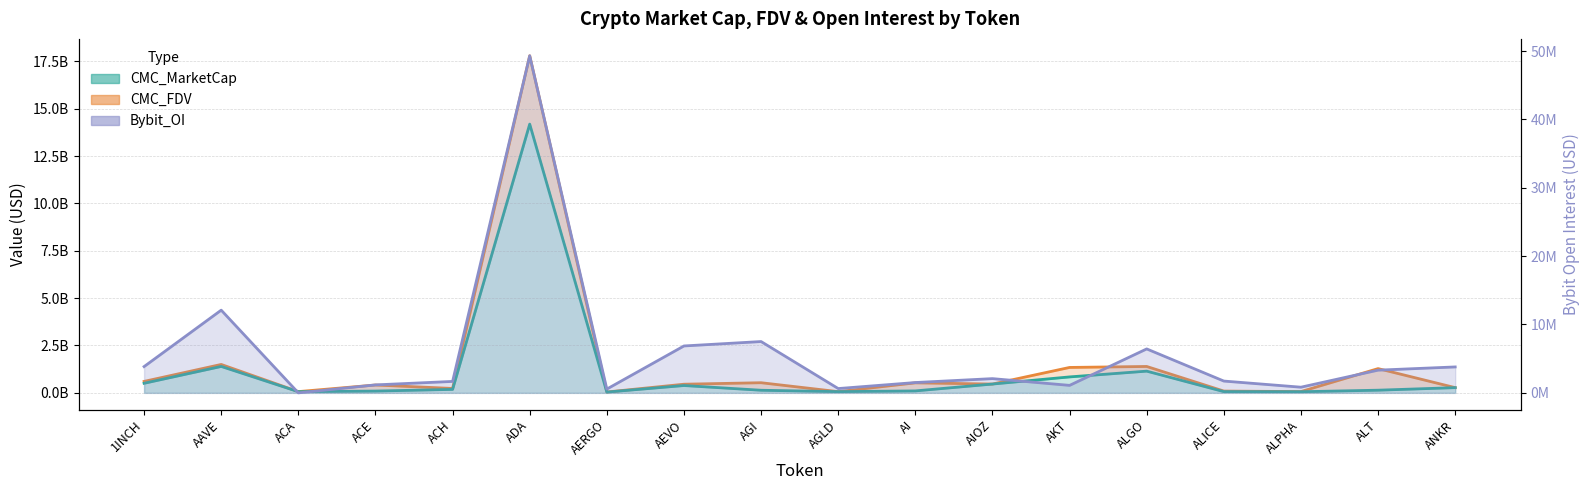

What is the approximate value of CMC_FDV at AEVO?

456563732.0